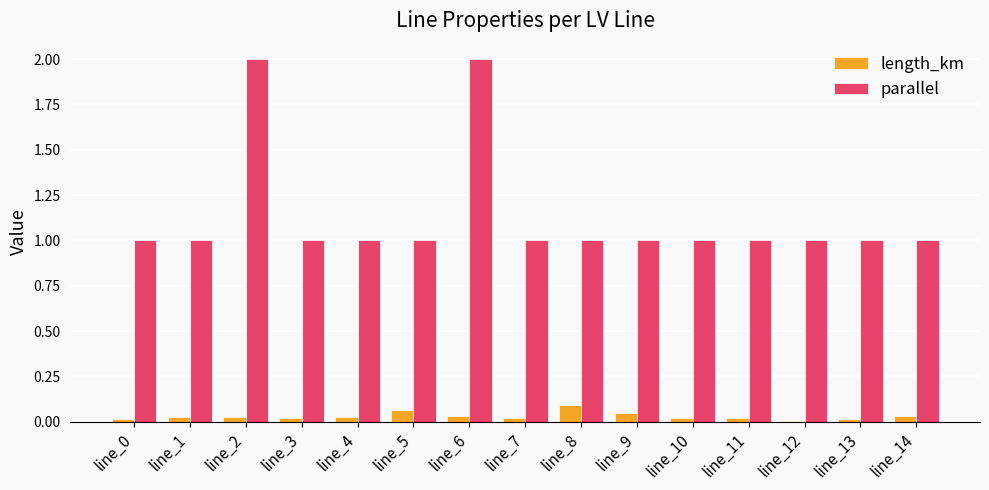

The parallel series shows 1.7 at line_9. True or false?

False